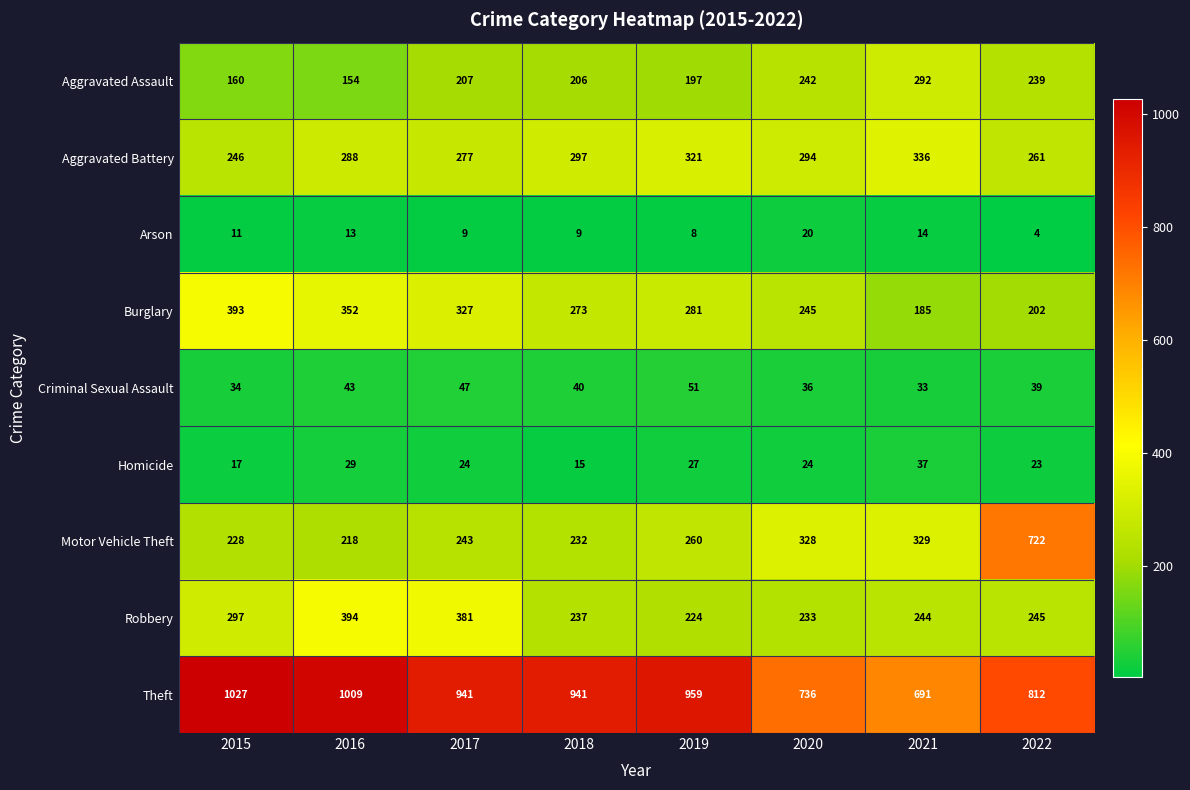

Which series has the largest total across all categories?

Theft